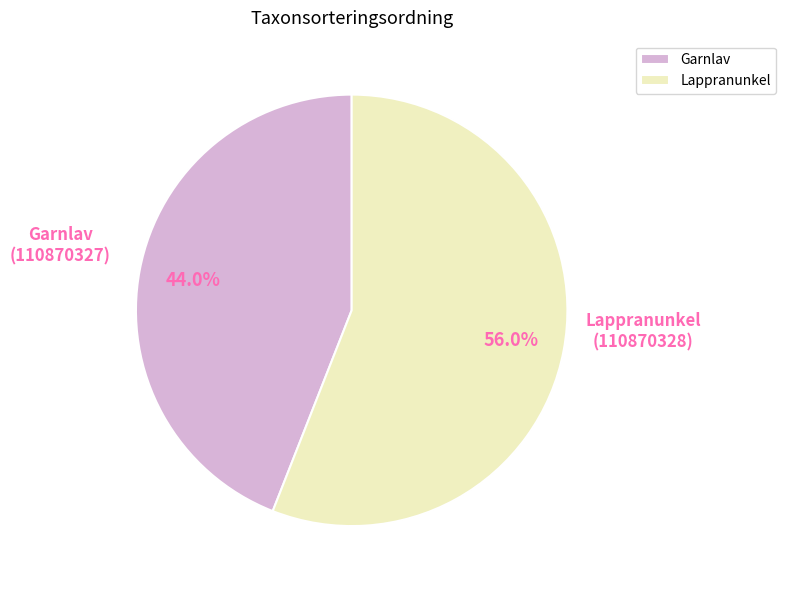

How many segments does this pie chart have?

2